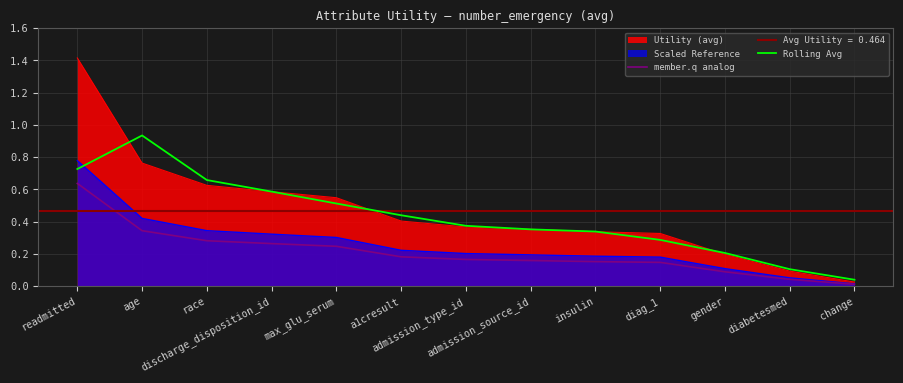

What is the highest value of the Utility (avg) series?

1.4